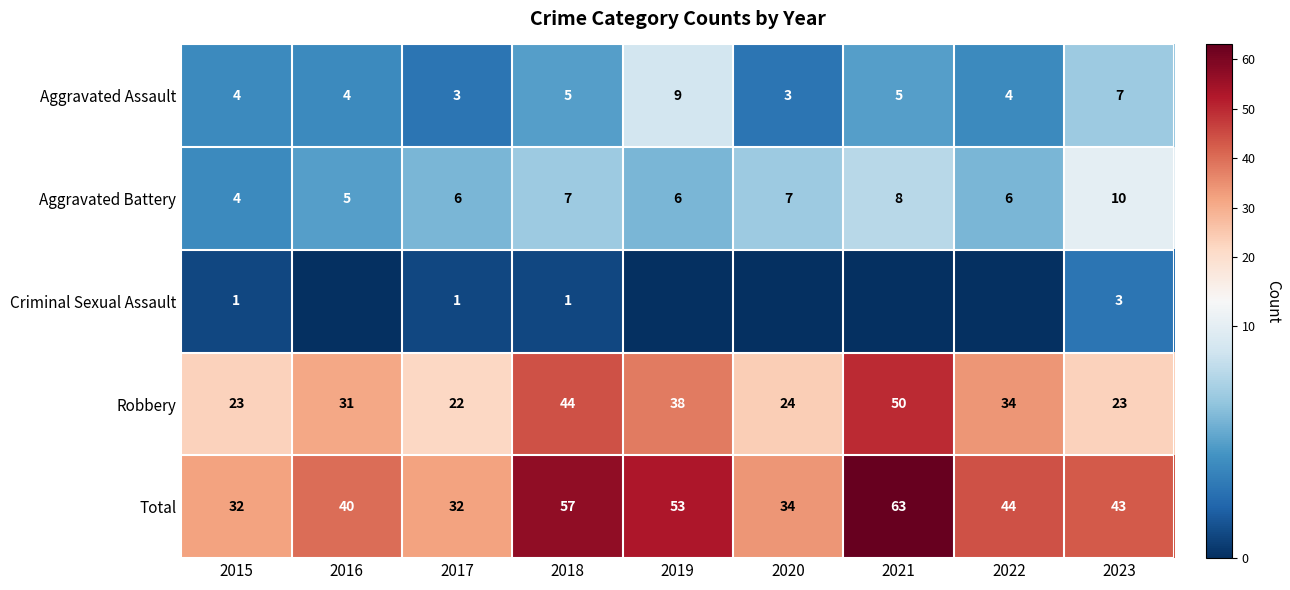

What is the average value of the Robbery series?

32